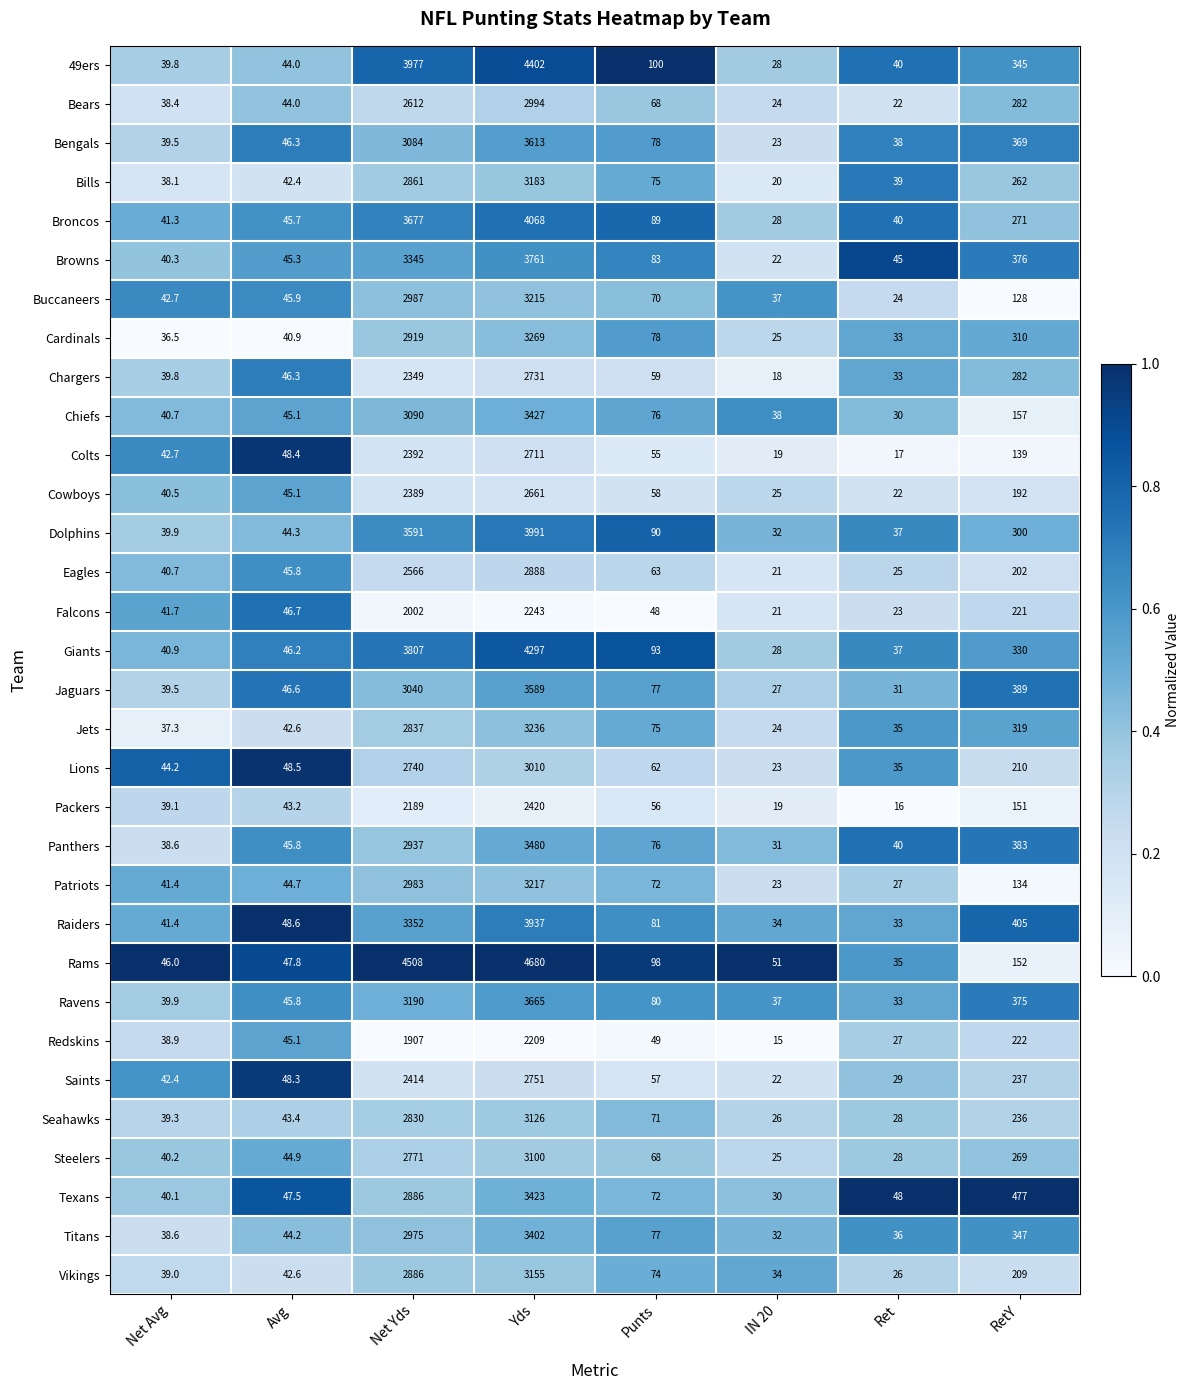

What is the average value of the Giants series?

1084.9